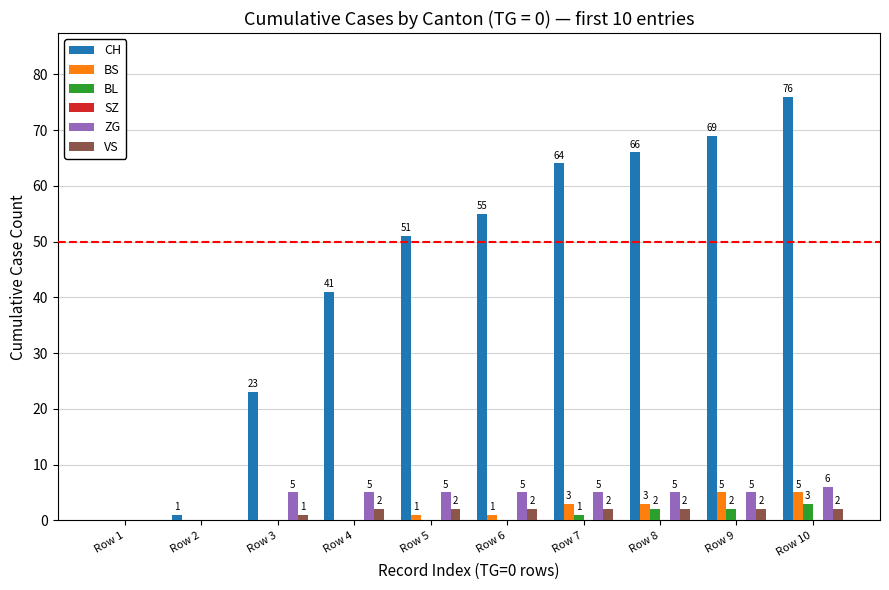

Reading right to left, extract all data points from this chart.

CH: Row 10=76	Row 9=69	Row 8=66	Row 7=64	Row 6=55	Row 5=51	Row 4=41	Row 3=23	Row 2=1	Row 1=0
BS: Row 10=5	Row 9=5	Row 8=3	Row 7=3	Row 6=1	Row 5=1	Row 4=0	Row 3=0	Row 2=0	Row 1=0
BL: Row 10=3	Row 9=2	Row 8=2	Row 7=1	Row 6=0	Row 5=0	Row 4=0	Row 3=0	Row 2=0	Row 1=0
ZG: Row 10=6	Row 9=5	Row 8=5	Row 7=5	Row 6=5	Row 5=5	Row 4=5	Row 3=5	Row 2=0	Row 1=0
VS: Row 10=2	Row 9=2	Row 8=2	Row 7=2	Row 6=2	Row 5=2	Row 4=2	Row 3=1	Row 2=0	Row 1=0